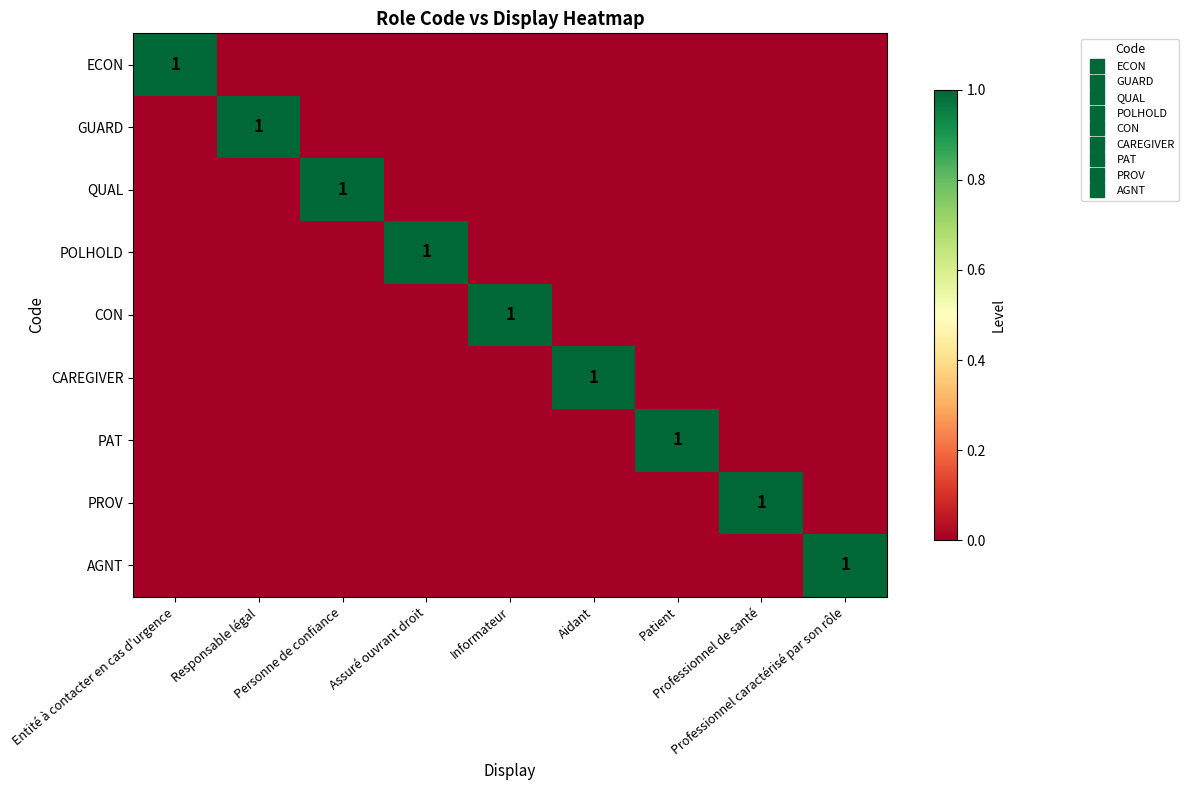

What is the sum of the ECON values at Entité à contacter en cas d'urgence and Assuré ouvrant droit?

1